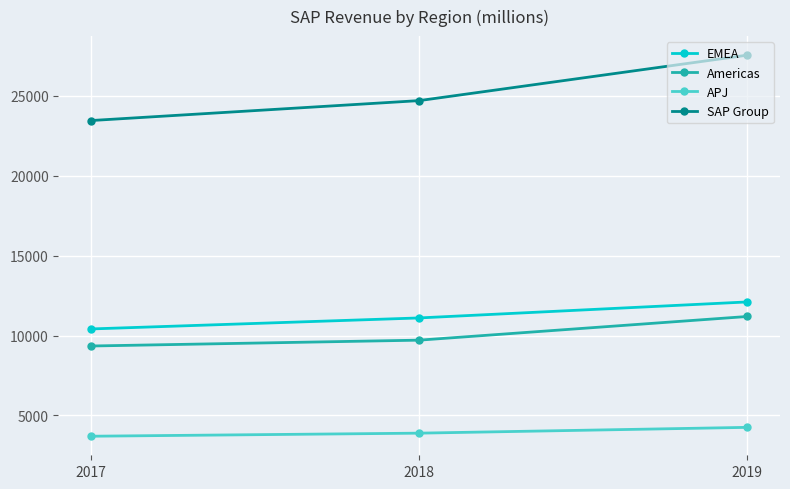

What is the difference between the maximum and second lowest values in the EMEA series?

1001